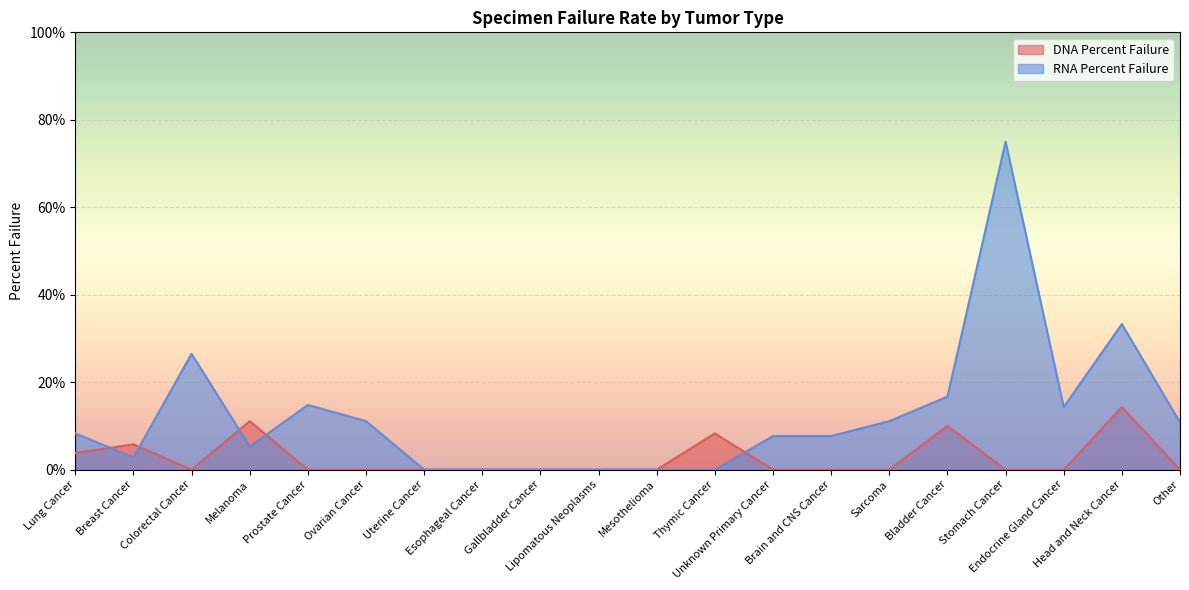

In DNA Percent Failure, how many points are higher than both neighbors (excluding endpoints)?

5